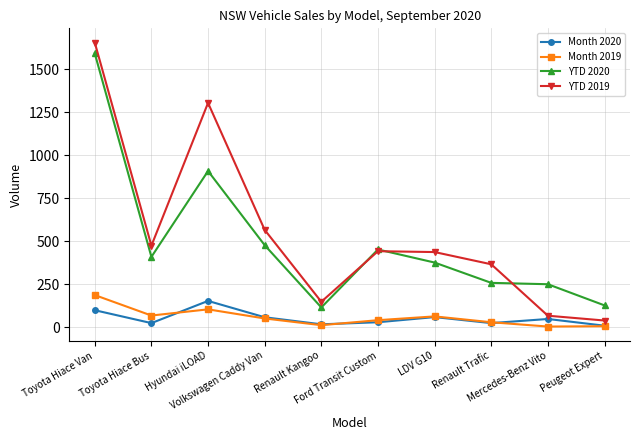

True or false: Month 2020 and YTD 2020 cross at least once.

False